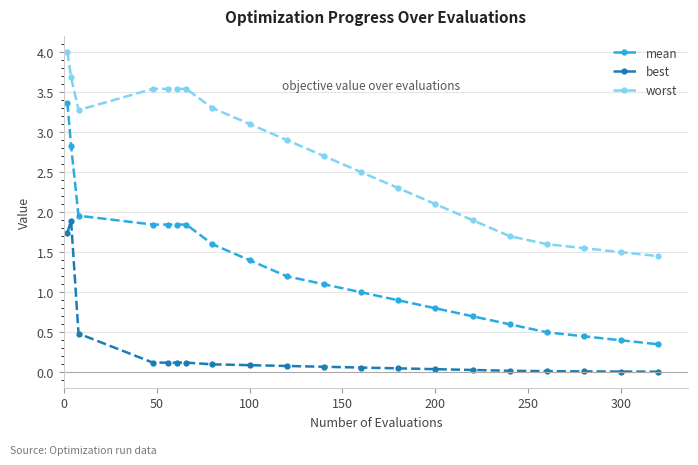

How many lines are shown in the chart?

3